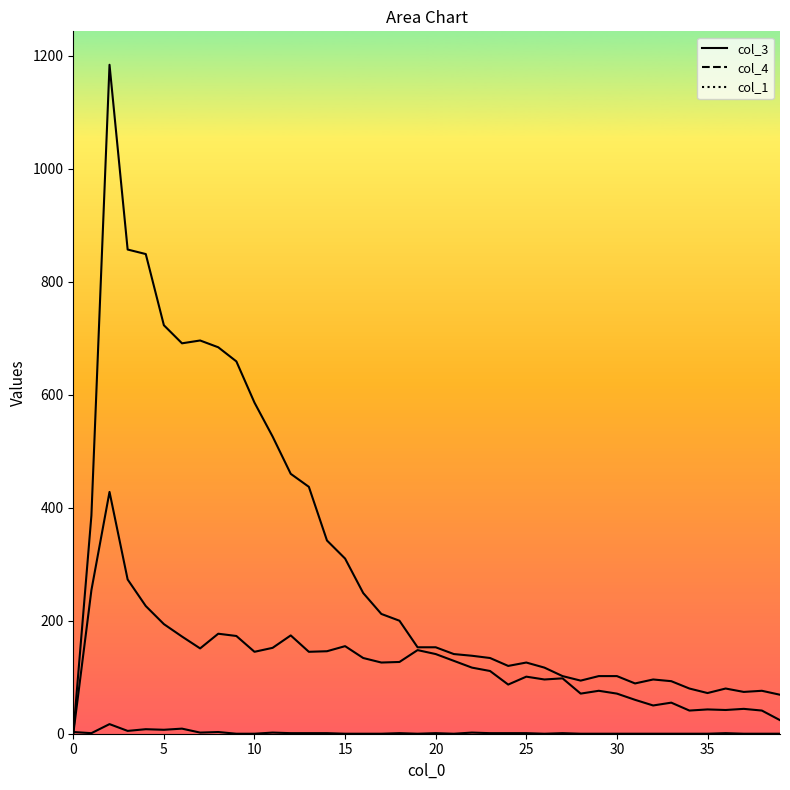

Rank the series by their maximum value, from highest to lowest.

col_3_line, col_4_line, col_1_line